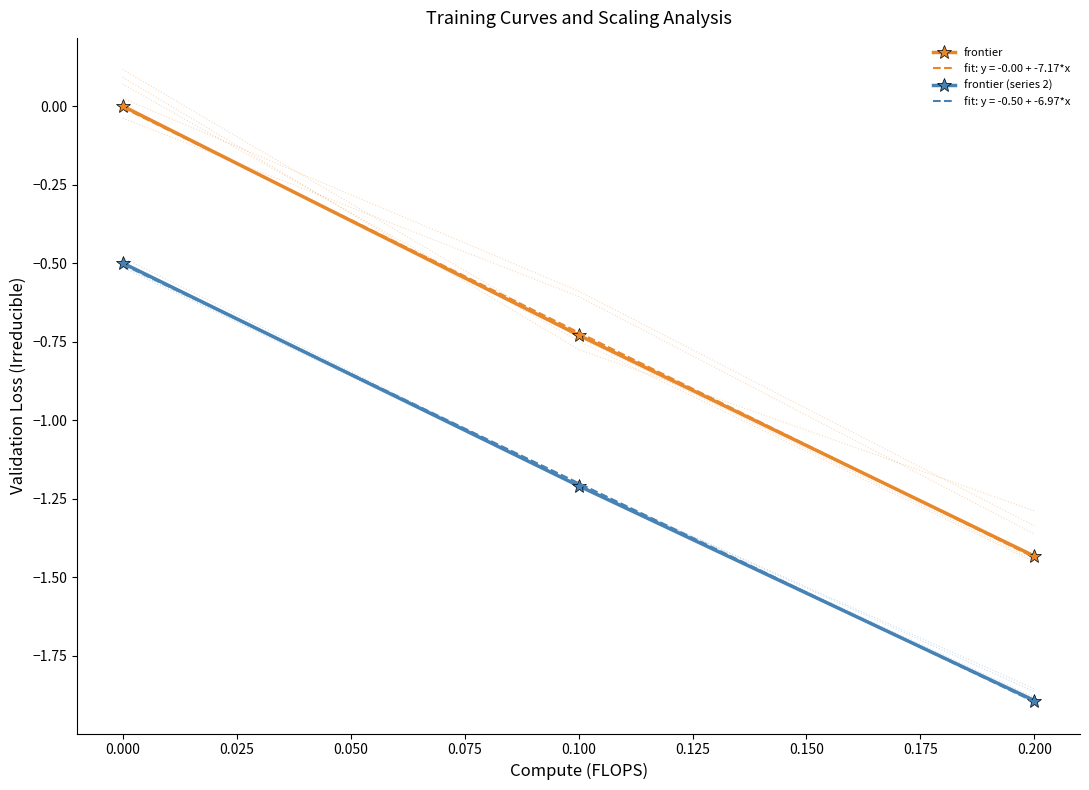

How many negative values does the frontier series have?

2